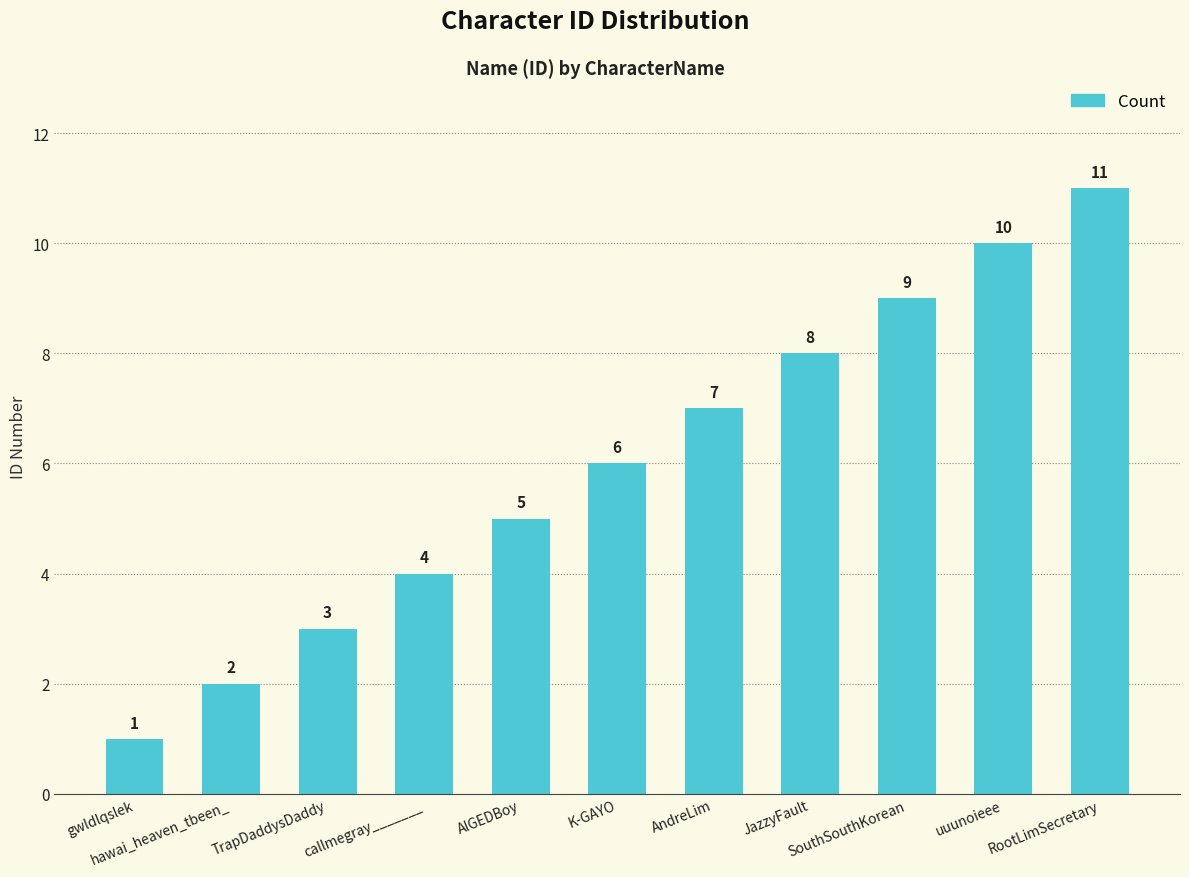

Reading left to right, what are all the values shown in this chart?

1	2	3	4	5	6	7	8	9	10	11